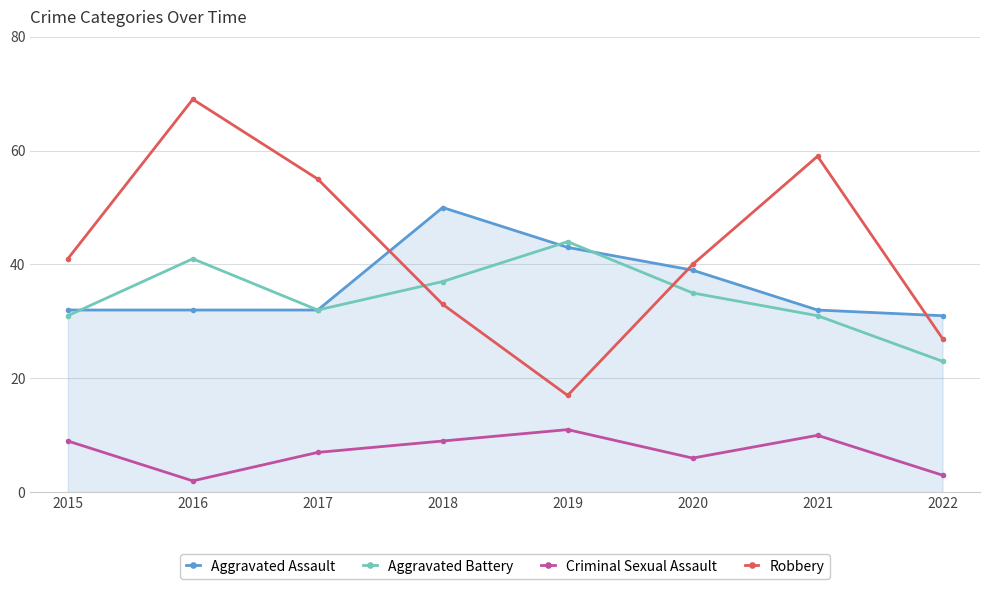

What are all the series names shown in the legend?

Aggravated Assault, Aggravated Battery, Criminal Sexual Assault, Robbery